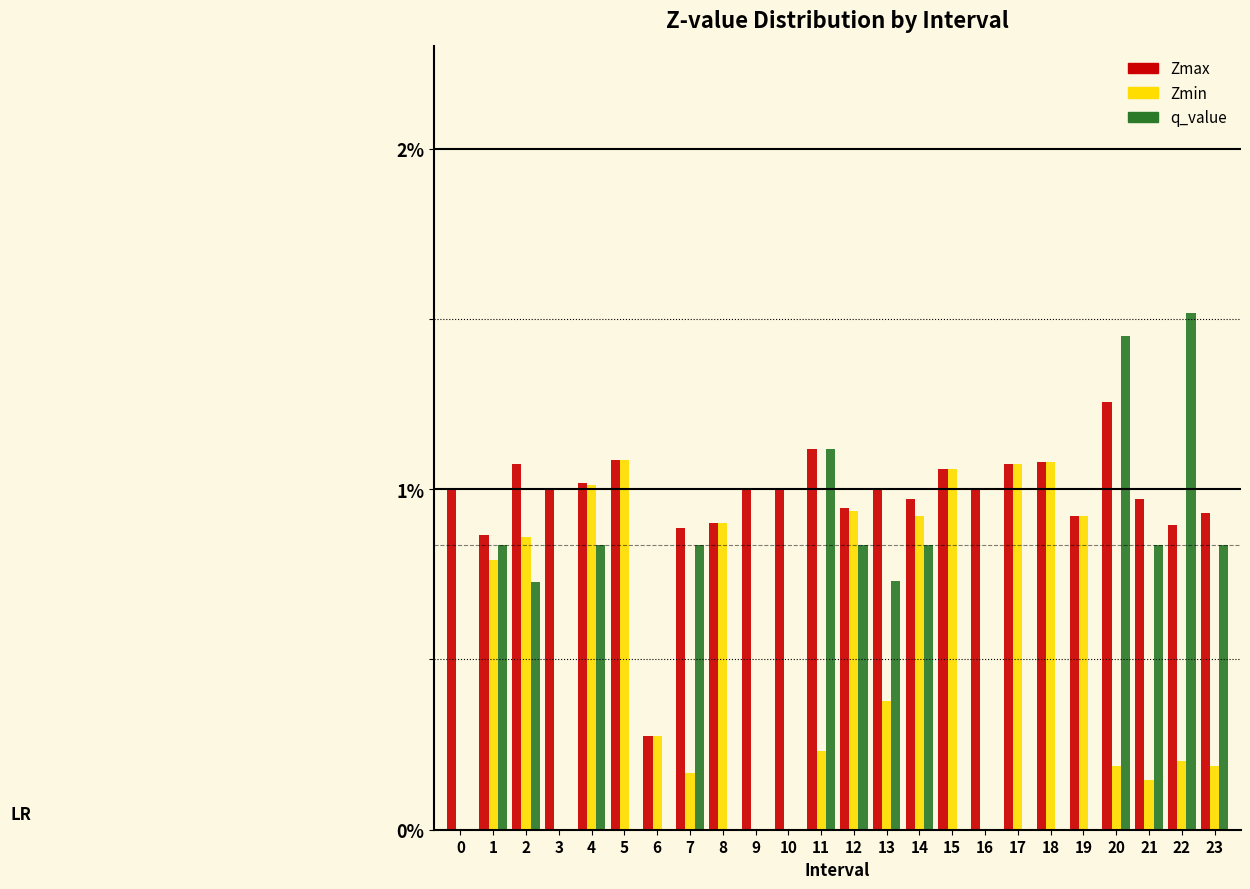

Which series has the largest total across all categories?

Zmax